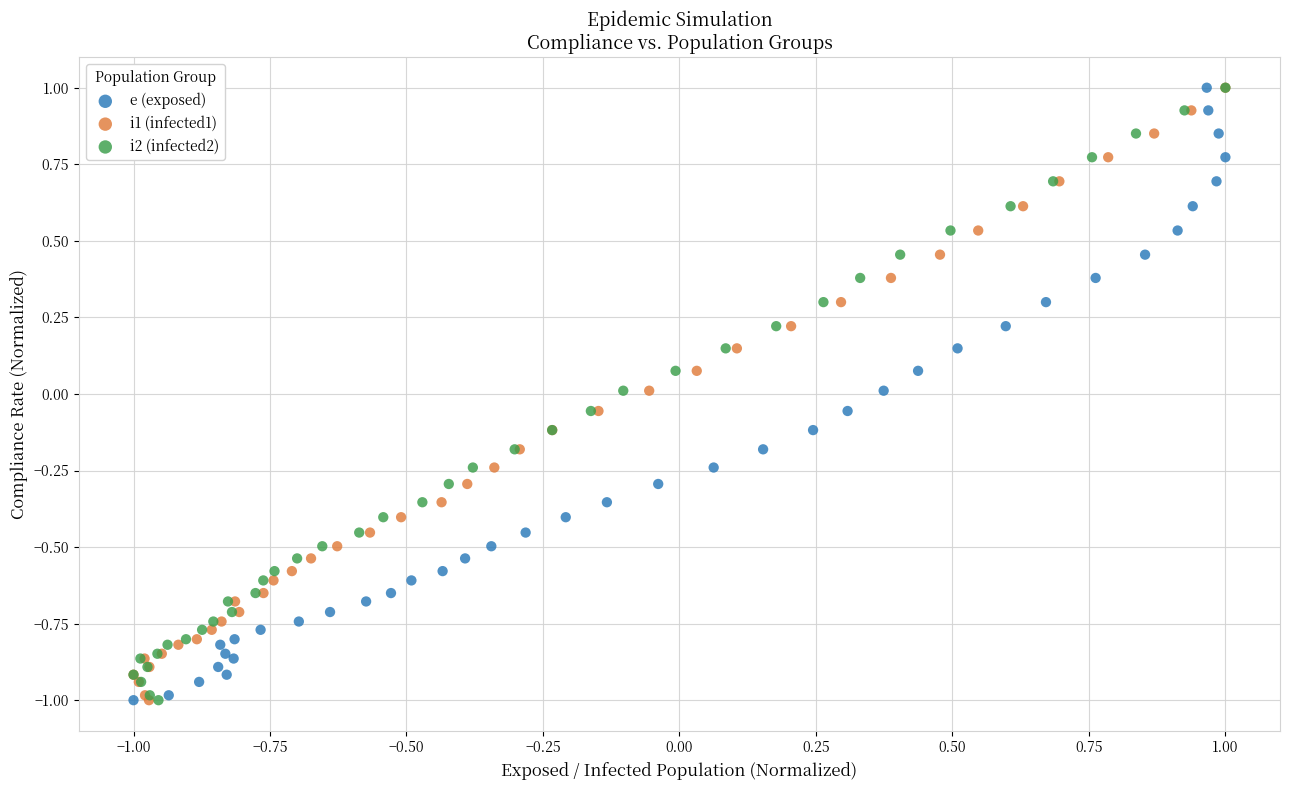

What are all the series names shown in the legend?

e (exposed), i1 (infected1), i2 (infected2)